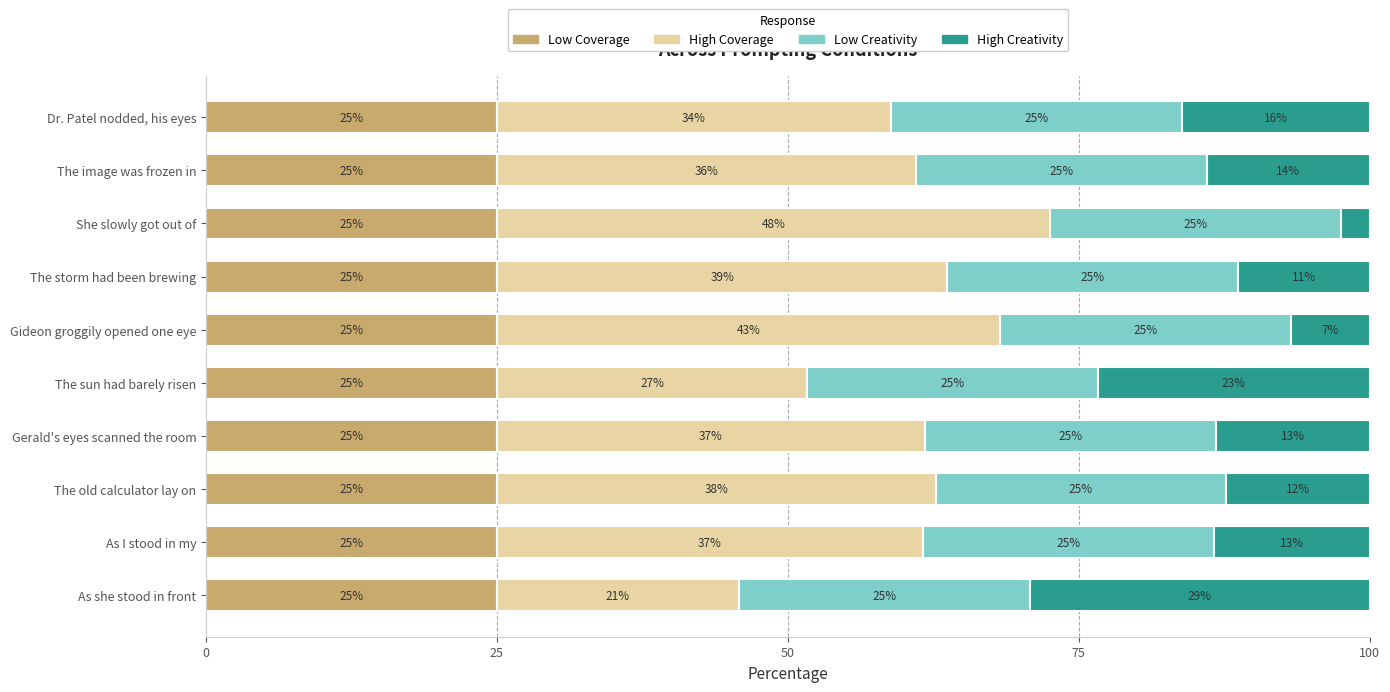

Is it true that Low Coverage equals 25.0 at The sun had barely risen?

True